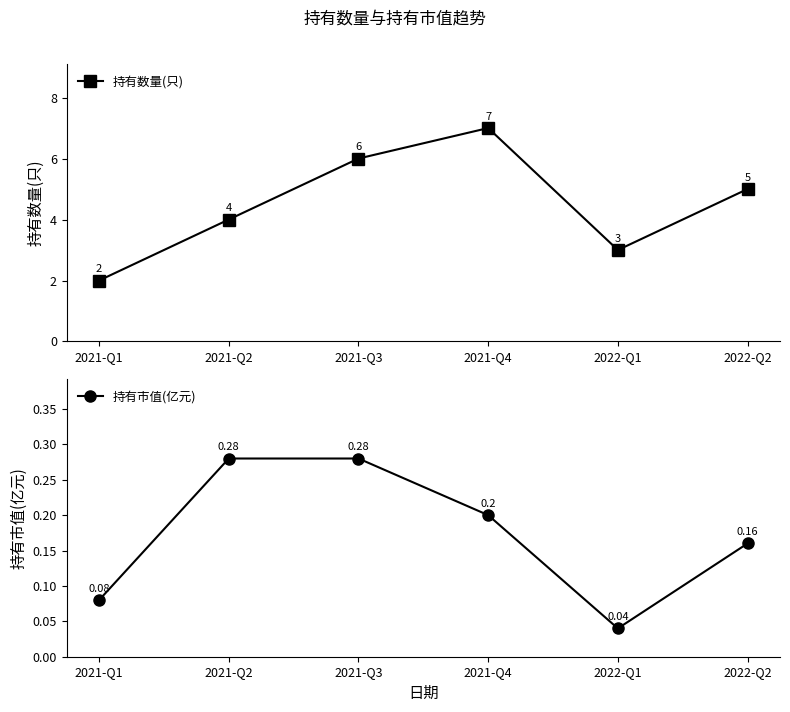

Reading right to left, list all the values displayed in this chart.

持有数量(只): 2022-Q2=5.0	2022-Q1=3.0	2021-Q4=7.0	2021-Q3=6.0	2021-Q2=4.0	2021-Q1=2.0
持有市值(亿元): 2022-Q2=0.2	2022-Q1=0.0	2021-Q4=0.2	2021-Q3=0.3	2021-Q2=0.3	2021-Q1=0.1